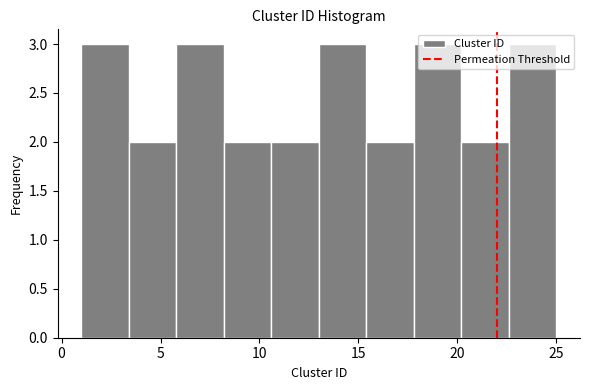

Reading left to right, transcribe this chart: for each bar, give the range it covers on the x-axis and its height. Neither the bar edges nor the heights are printed on the chart, so give them approximately, as read against the axes.

1.0 to 3.4: 3
3.4 to 5.8: 2
5.8 to 8.2: 3
8.2 to 10.6: 2
10.6 to 13.0: 2
13.0 to 15.4: 3
15.4 to 17.8: 2
17.8 to 20.2: 3
20.2 to 22.6: 2
22.6 to 25.0: 3